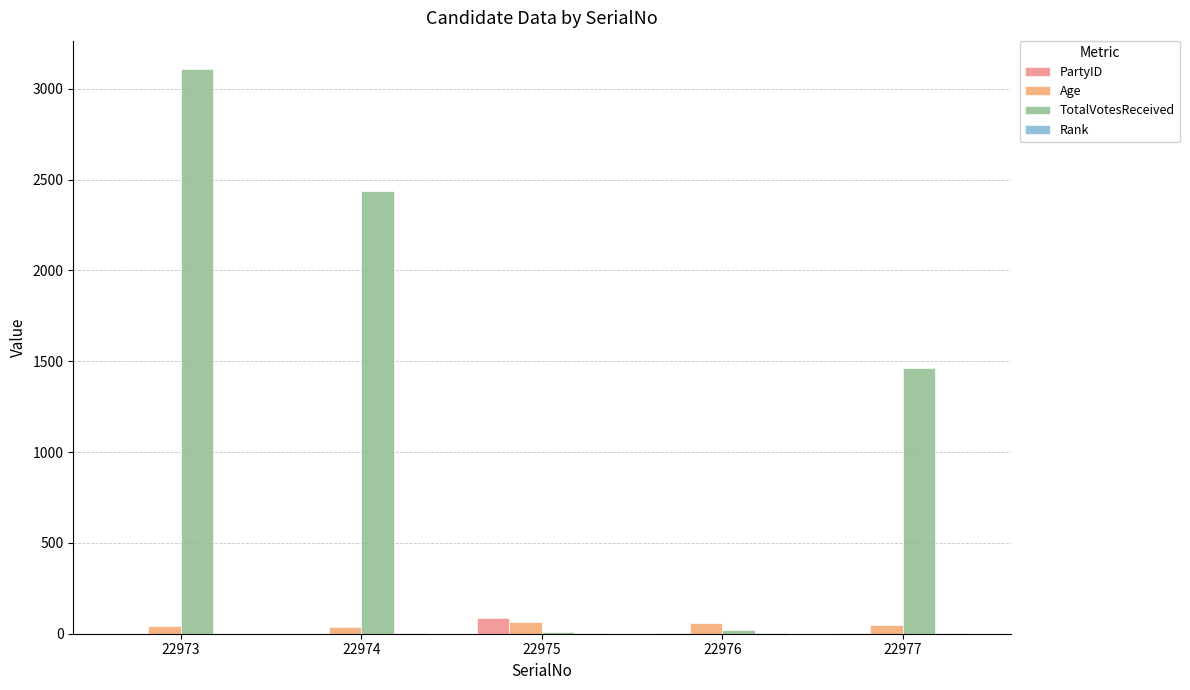

How many distinct data groups are displayed?

4